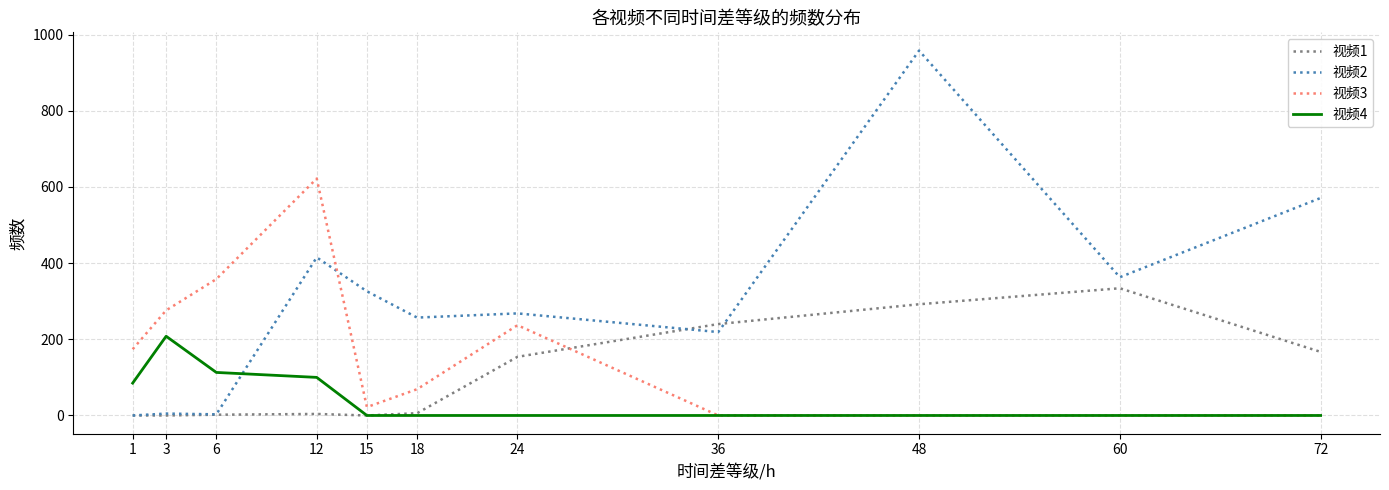

List the series in order of their peak value, lowest first.

视频4, 视频1, 视频3, 视频2